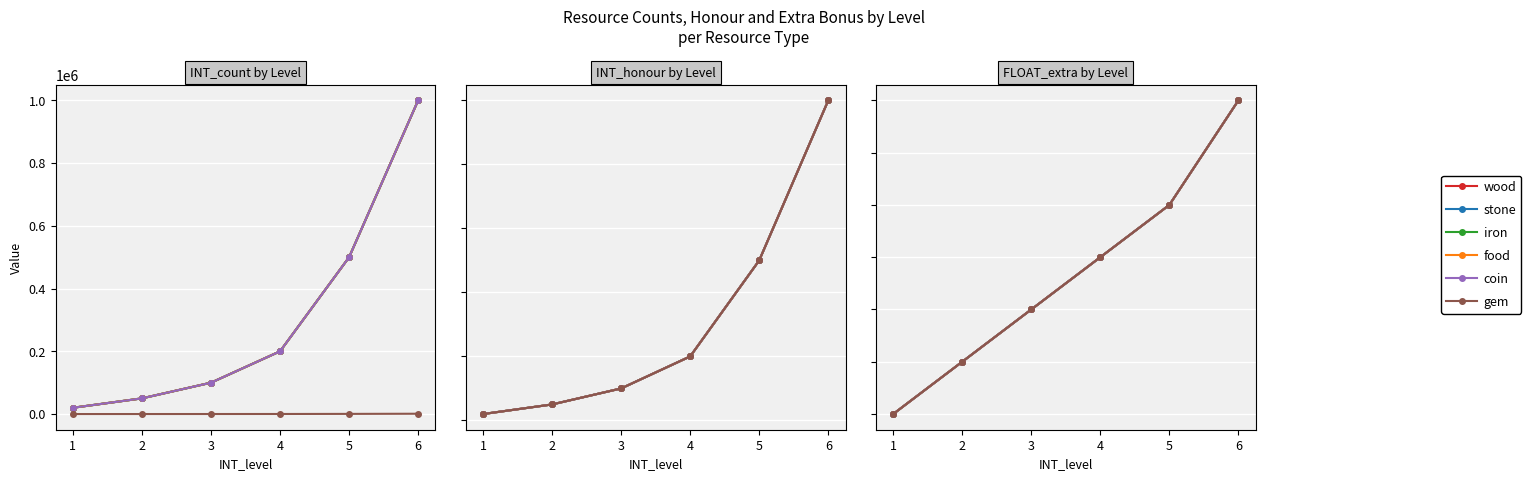

How many data points in wood are above 0?

5